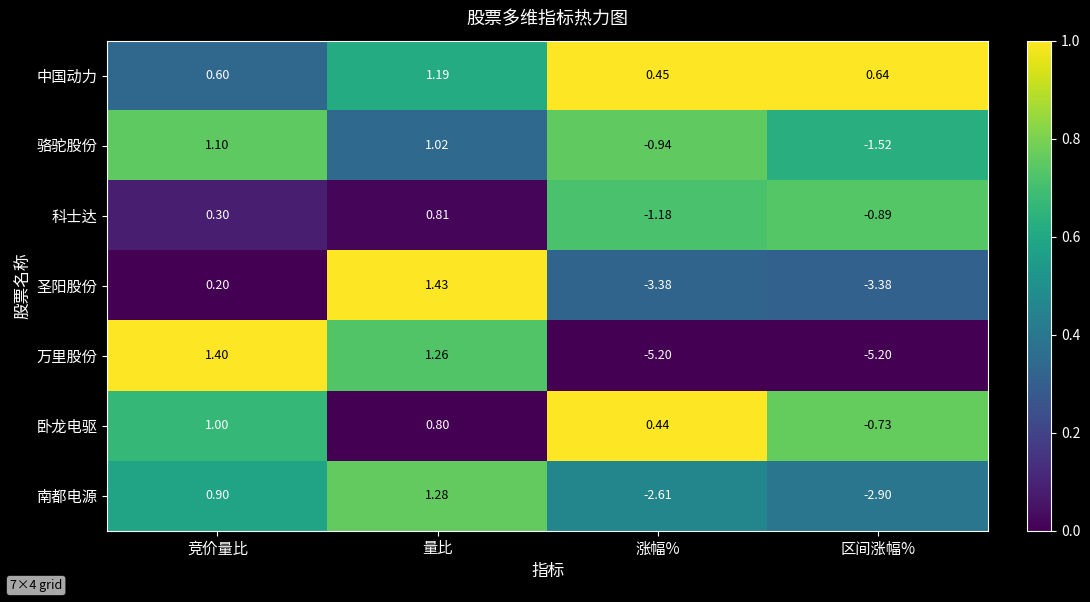

At which category is the sum across all series the highest?

量比